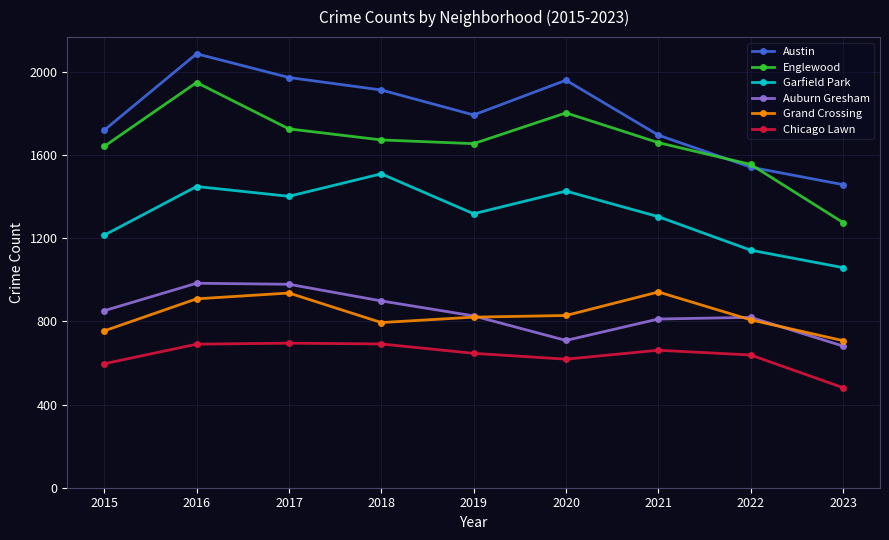

Which series has the widest spread of values?

Englewood